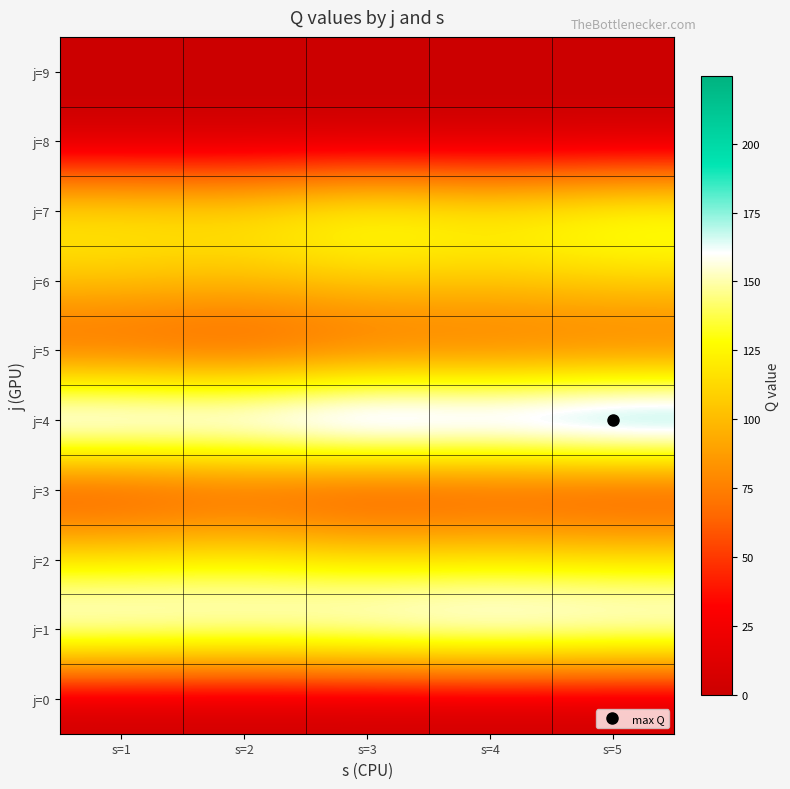

At which category does the chart reach its minimum across all series?

s=1